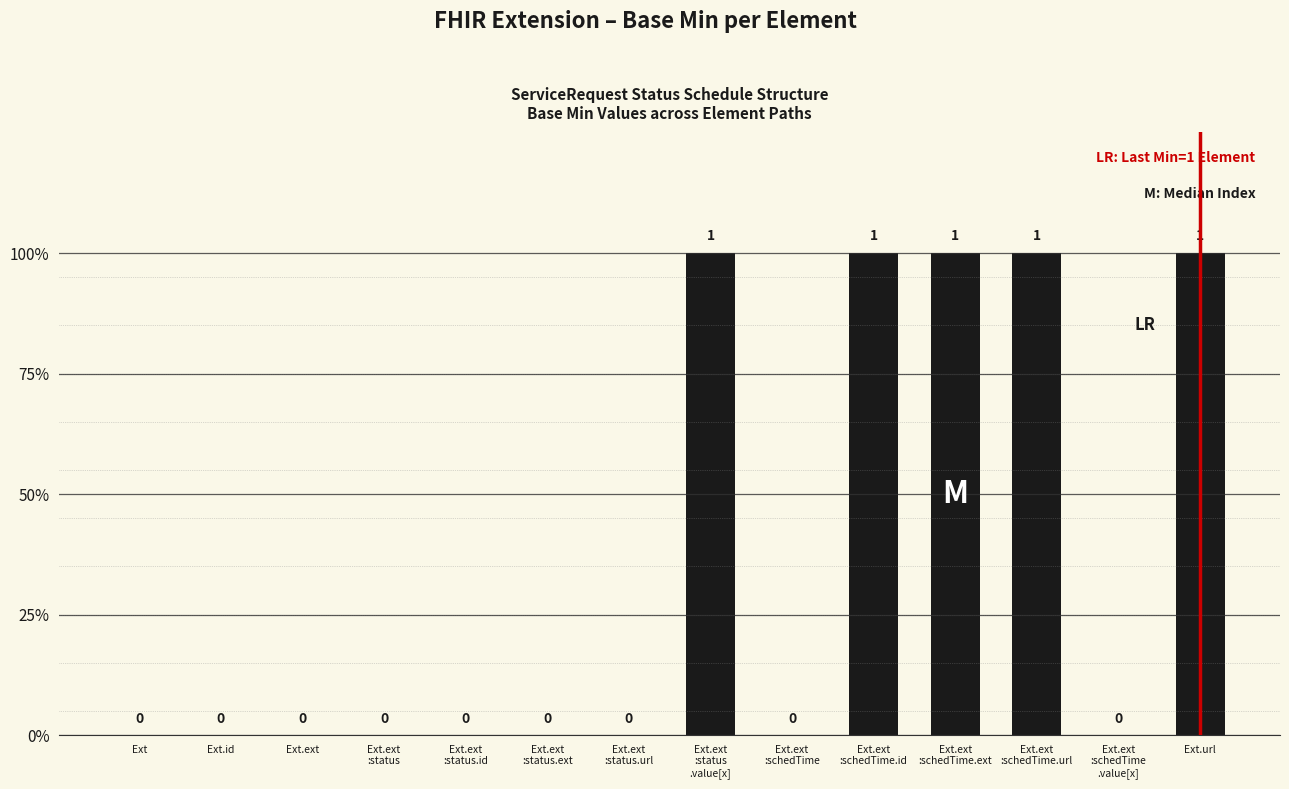

Are the bars horizontal?

No